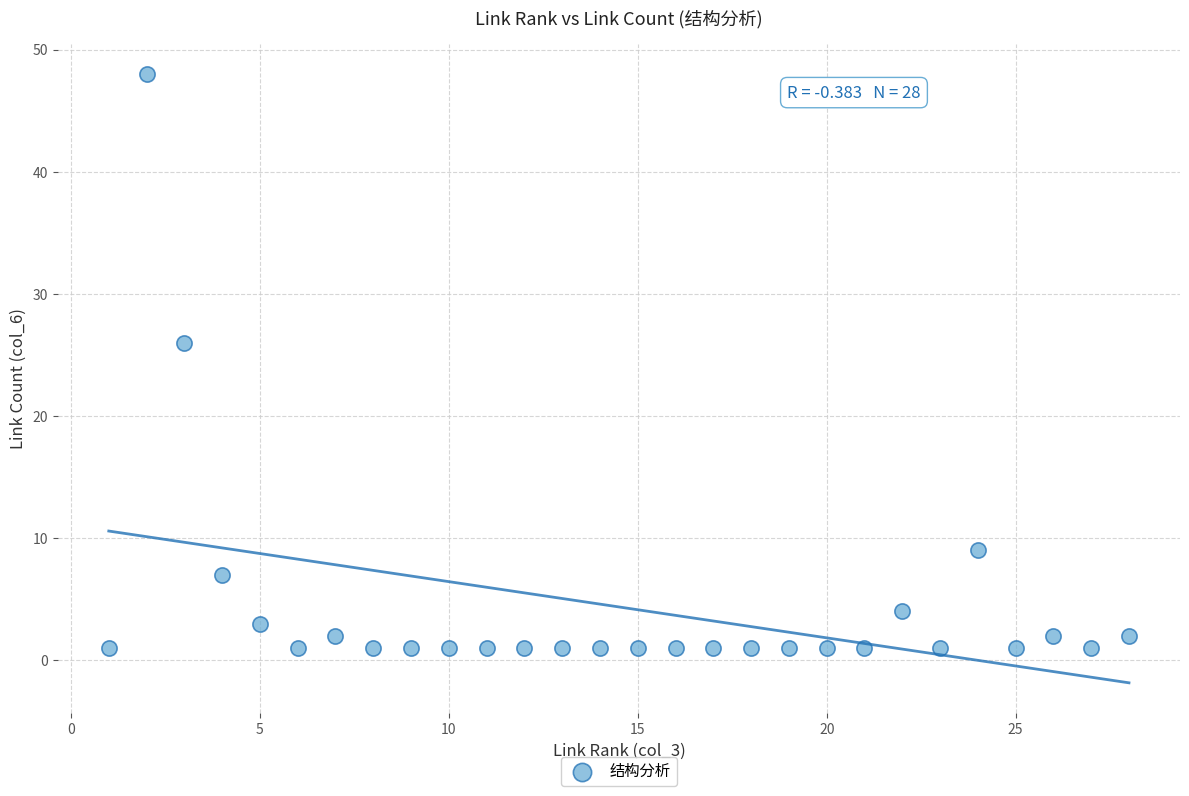

What Y value in the scatter plot is closest to 24?

26